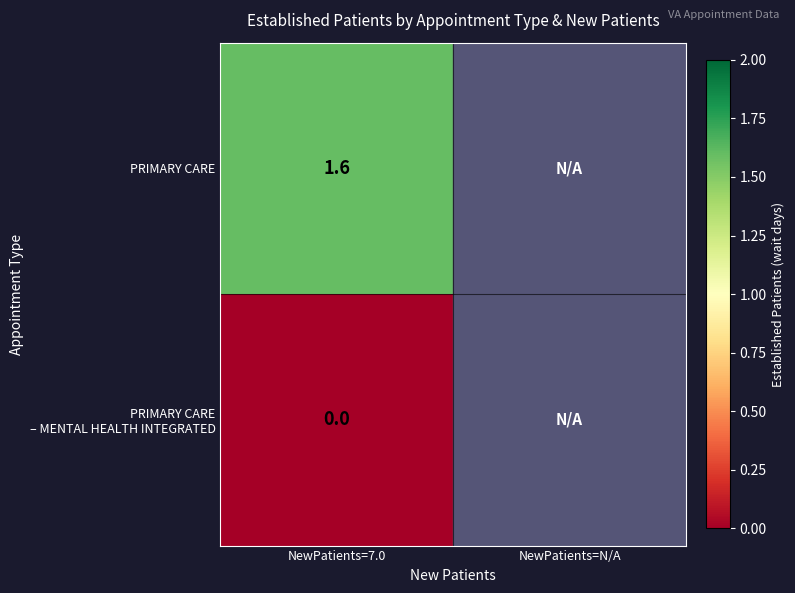

At how many categories does at least one series exceed 0?

1